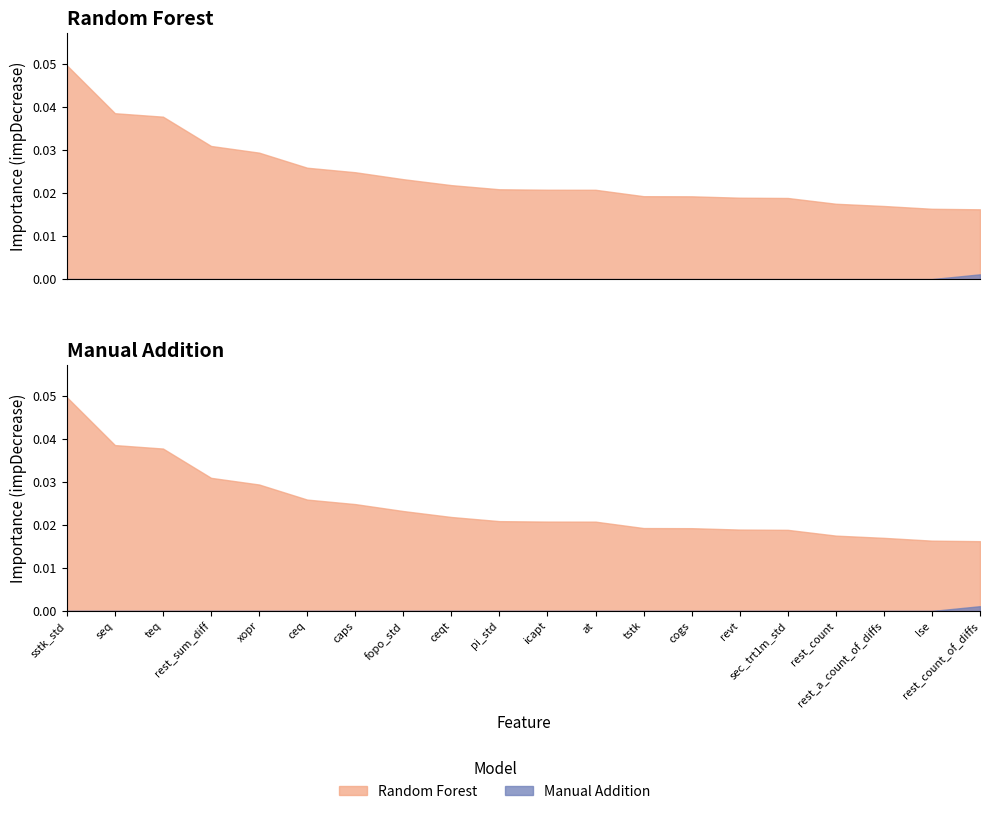

List the series in order of their peak value, highest first.

Random Forest, Manual Addition